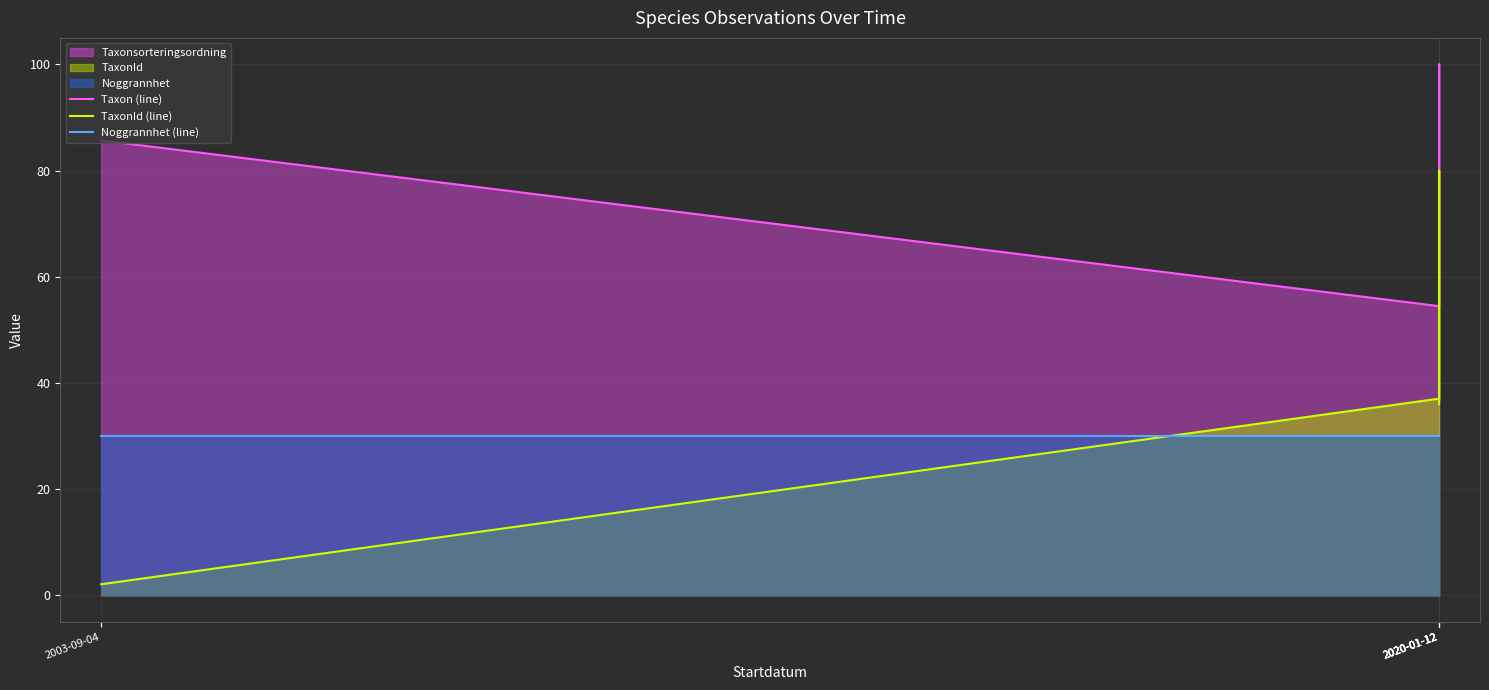

What is the difference between the highest and lowest values at 2020-01-12?

24.5